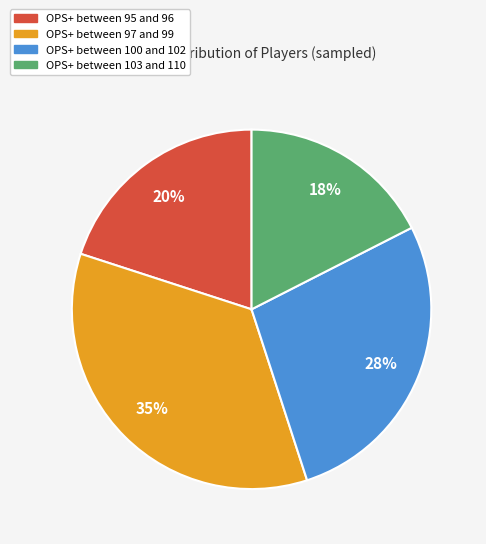

Is there a majority slice in this chart?

No